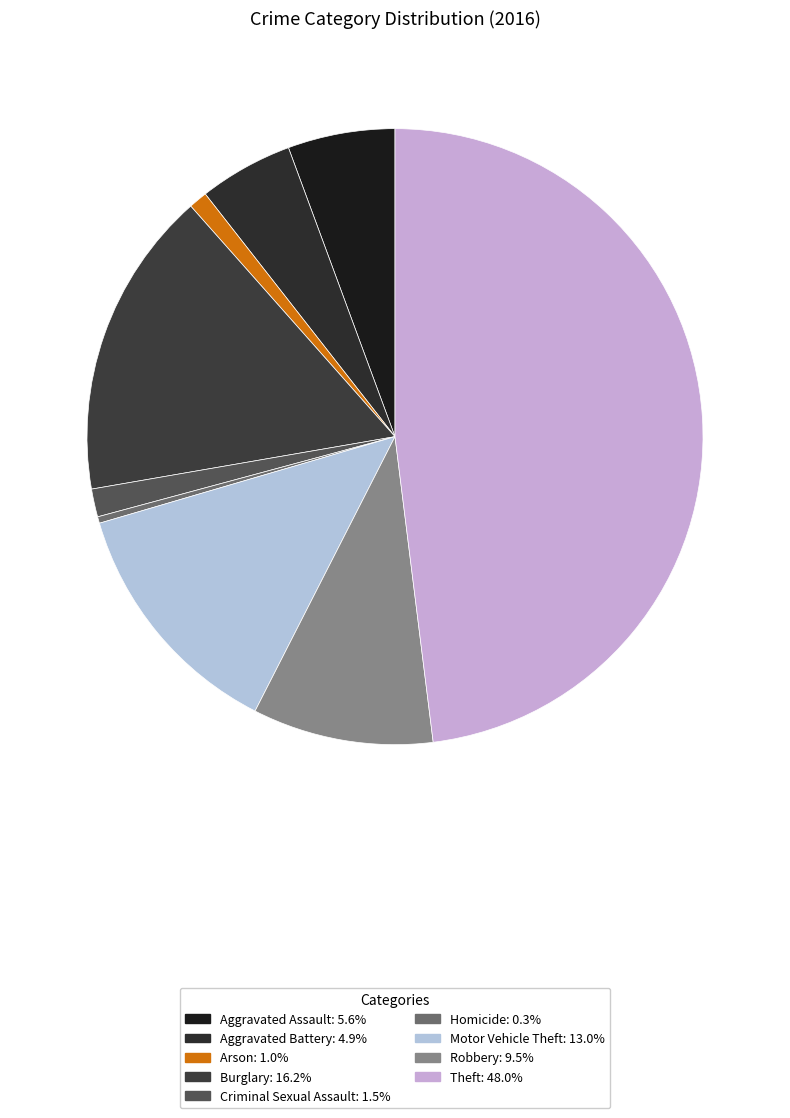

What is the ratio of the value at Aggravated Assault to the value at Robbery?

0.6